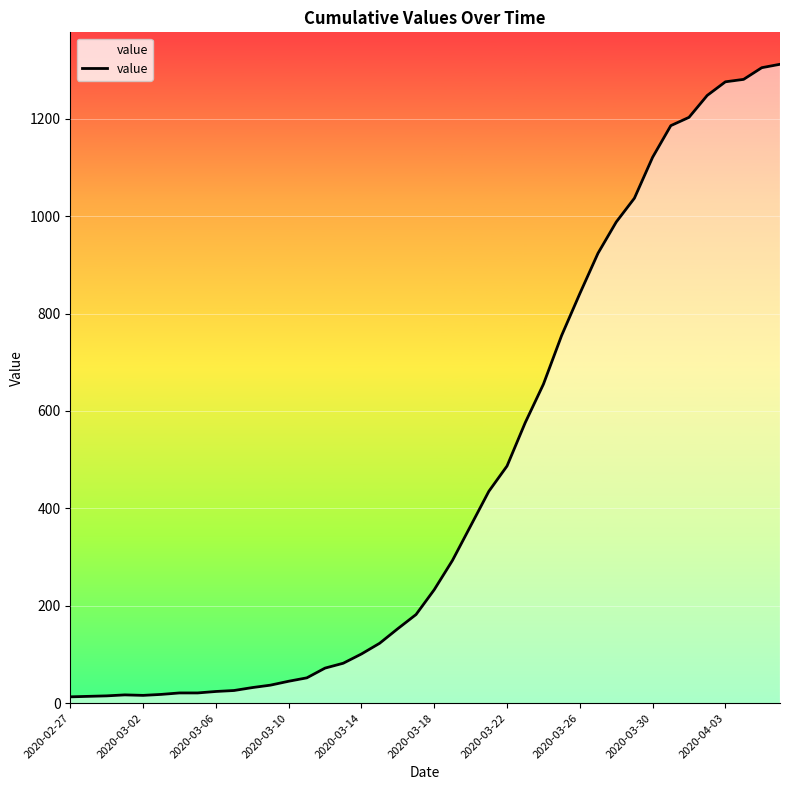

What is the maximum value shown in the chart?

1312